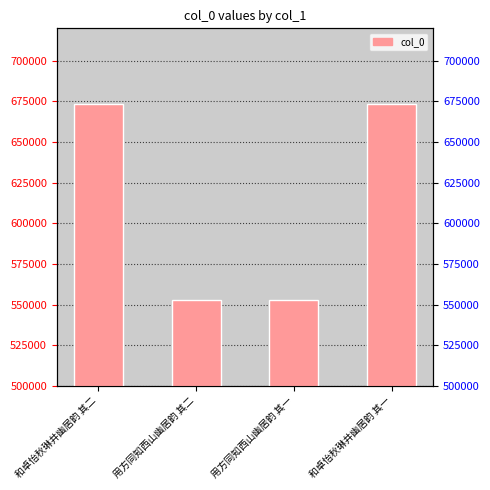

What is the change in value from 和卓怡秋琳井幽居韵 其二 to 和卓怡秋琳井幽居韵 其一?

-1